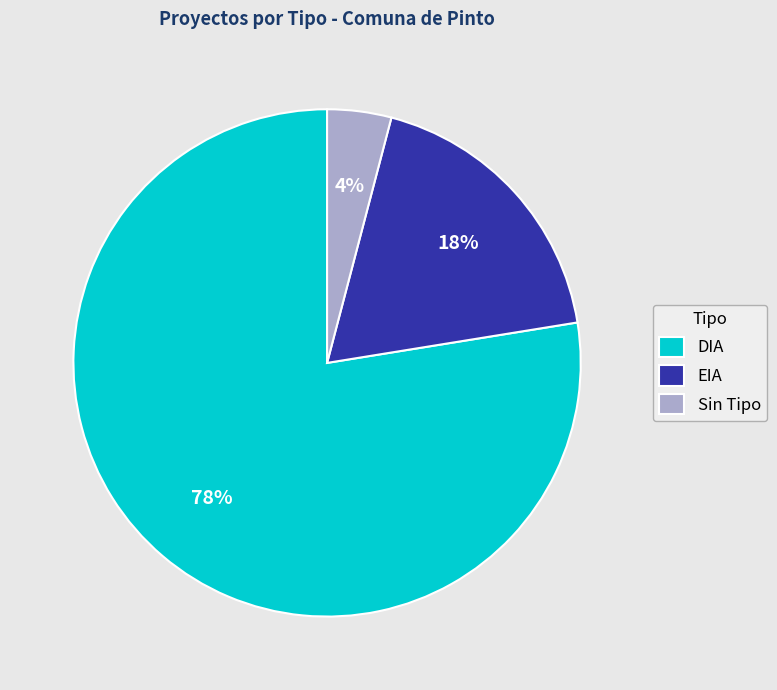

Which slice is the smallest?

Sin Tipo